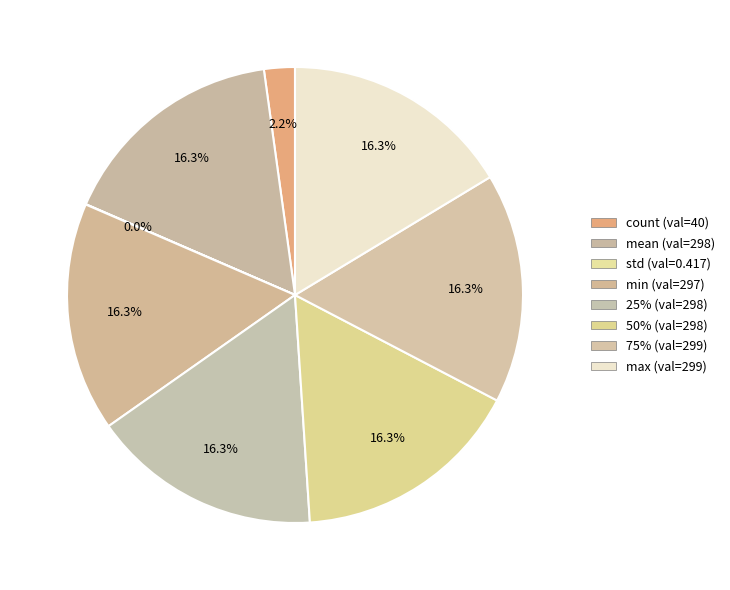

What is the change in value from count to 50%?

+258.3